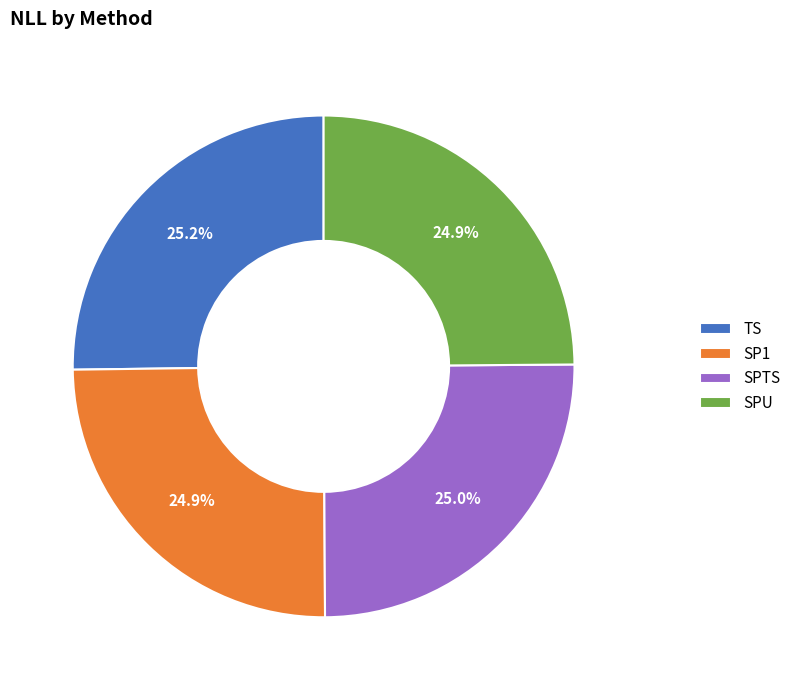

Is the sum of SPU and TS greater than half?

Yes